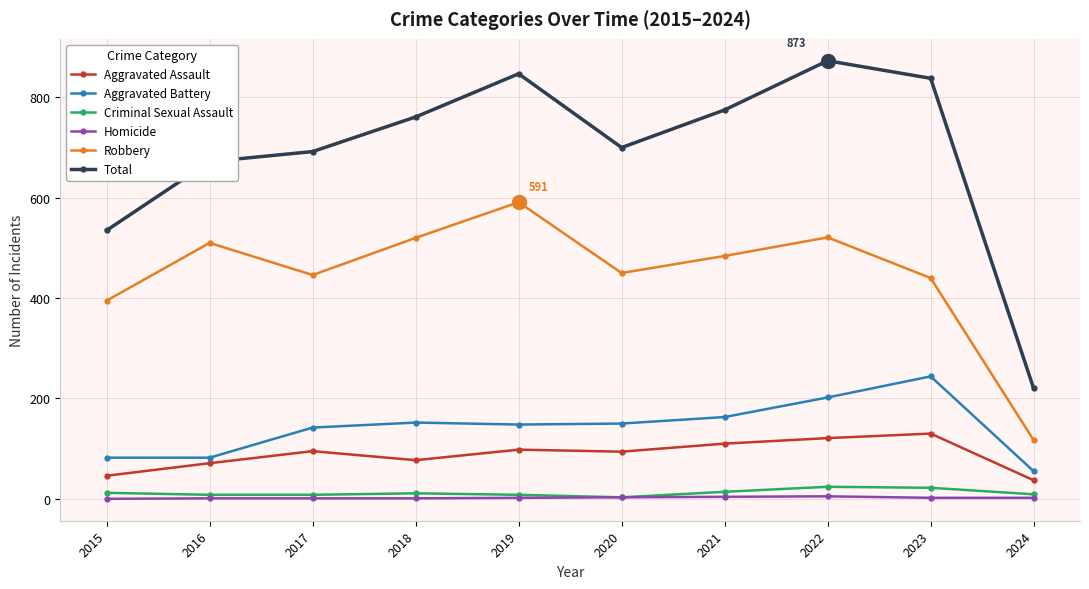

What is the value of the Total point at the 7th from the left?

775